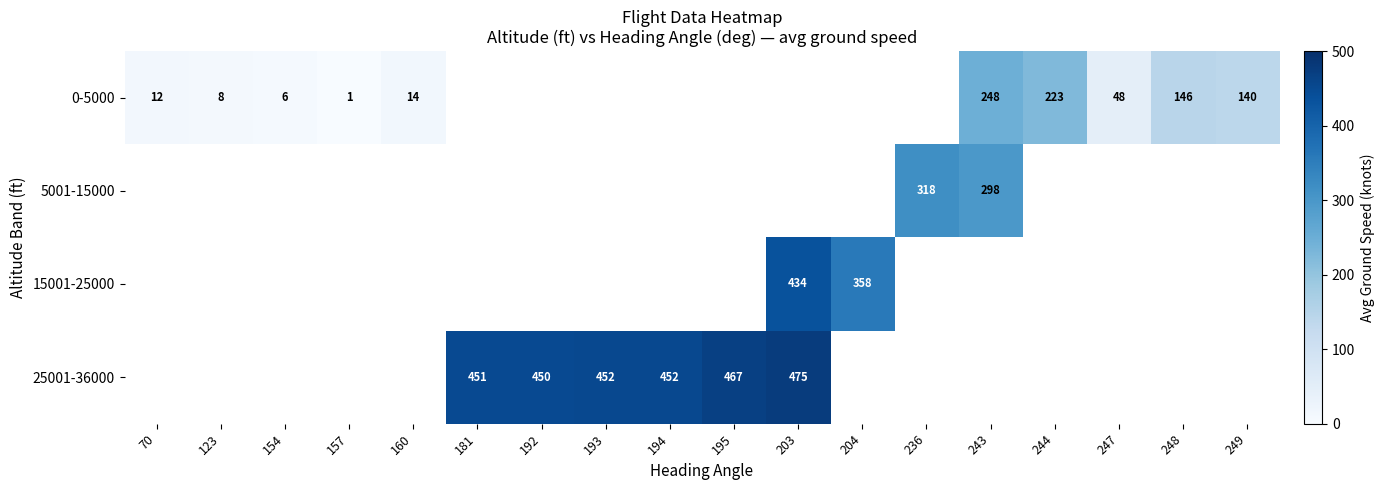

True or false: 0-5000 has a value of 140 at 249.

True